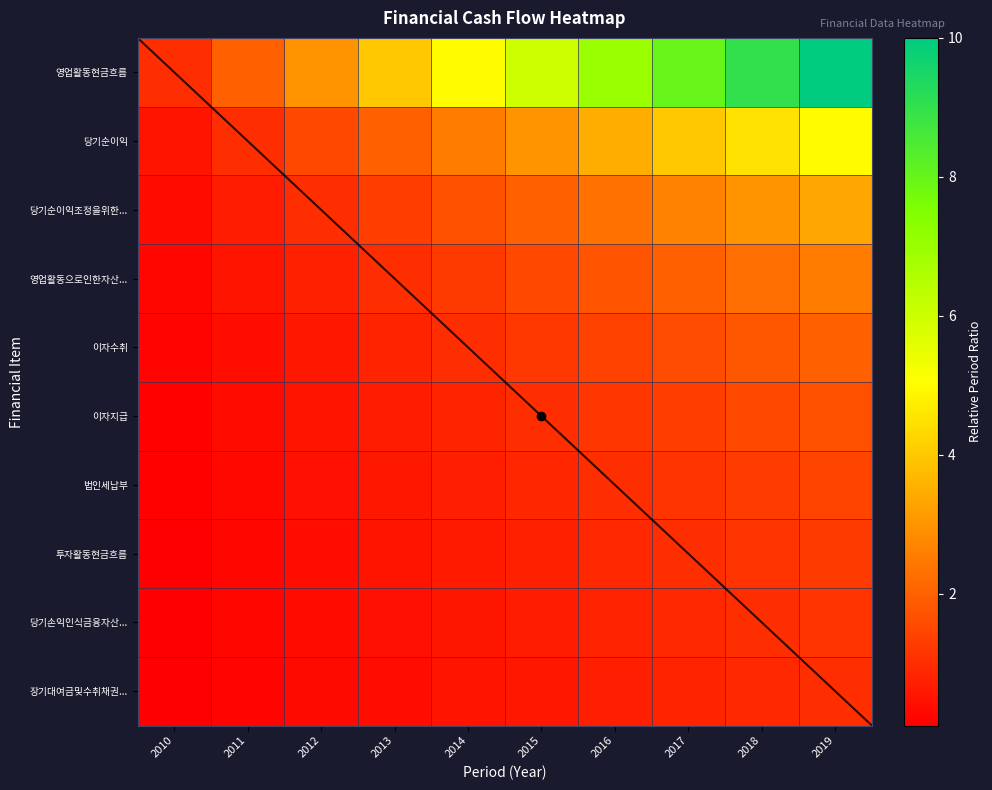

How many 법인세납부 values are between 0 and 1?

10